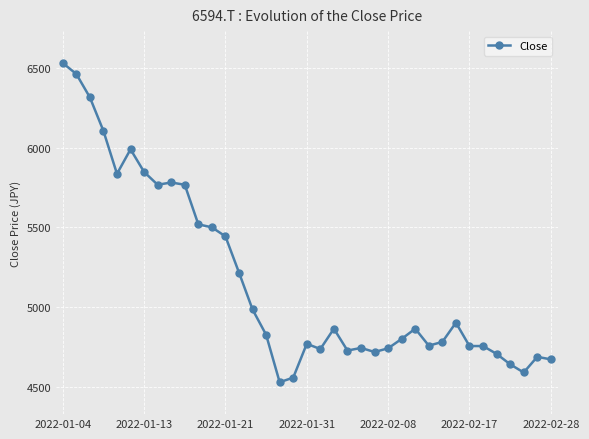

What is the difference between the second highest and second lowest values?

1904.4